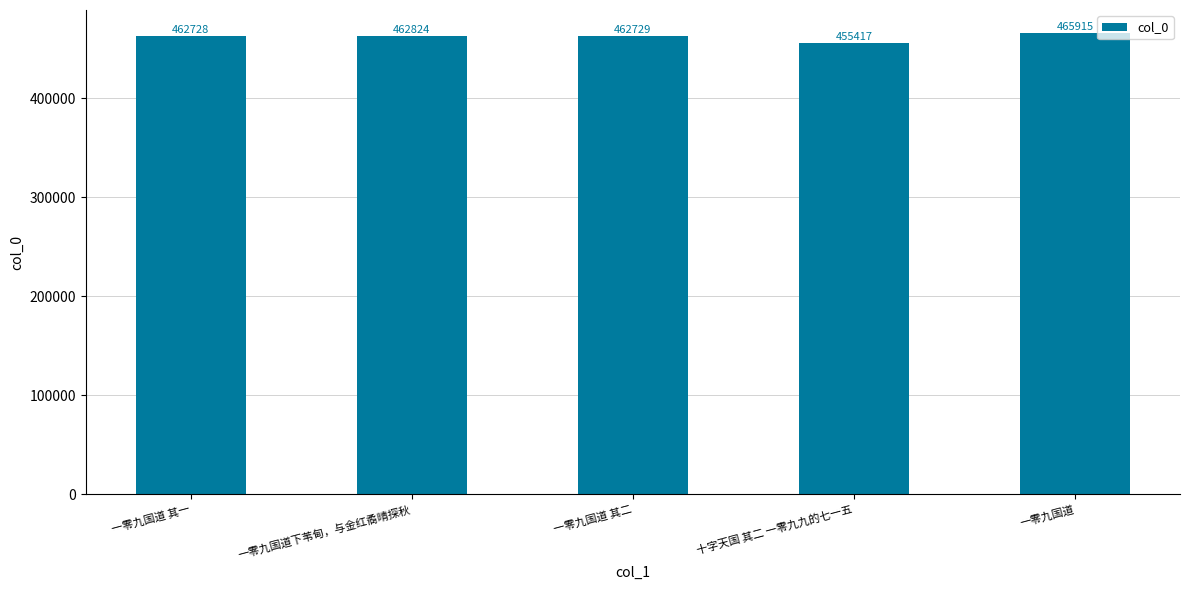

How many bars are there in total?

5